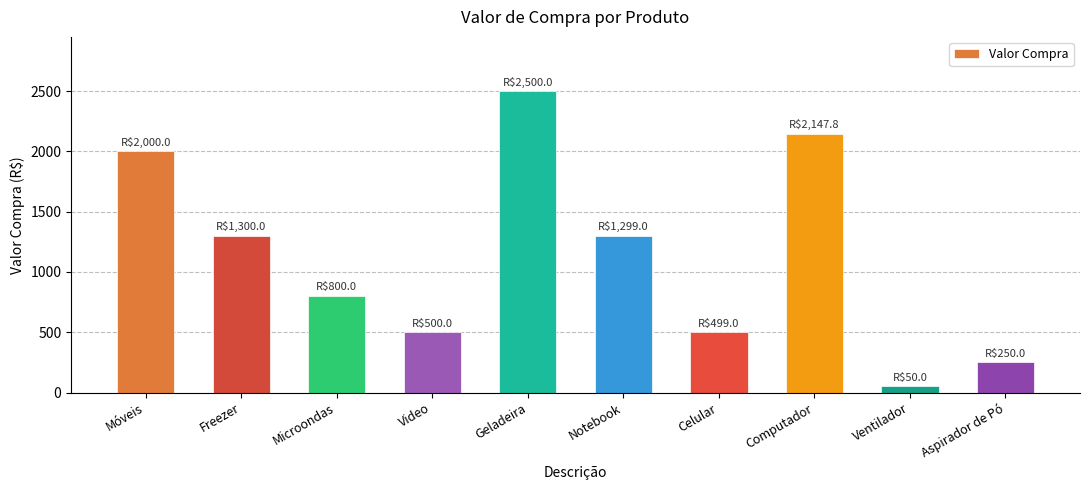

What is the sum of all values?

11345.8